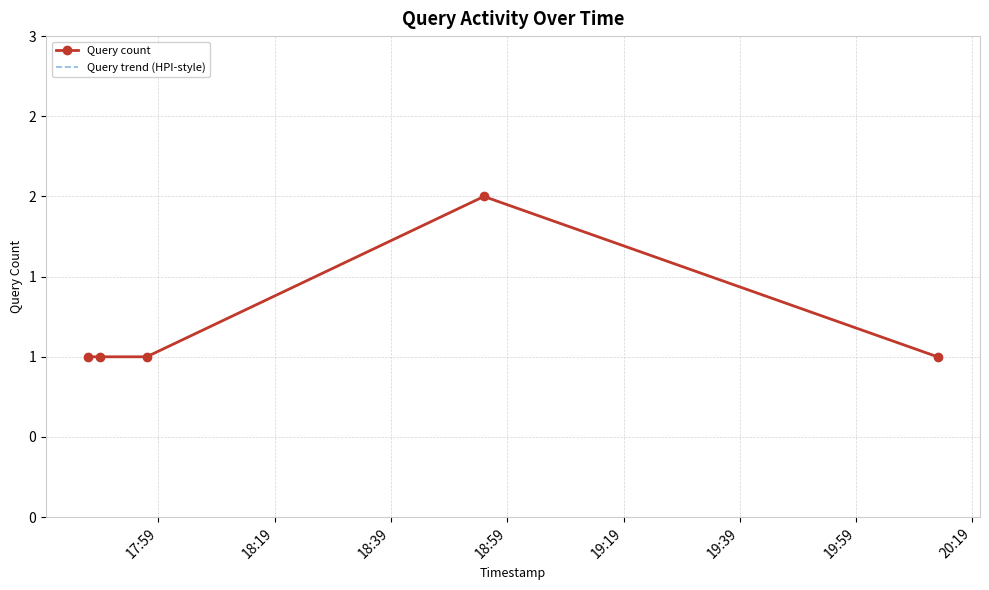

Count the number of categories in the chart.

5